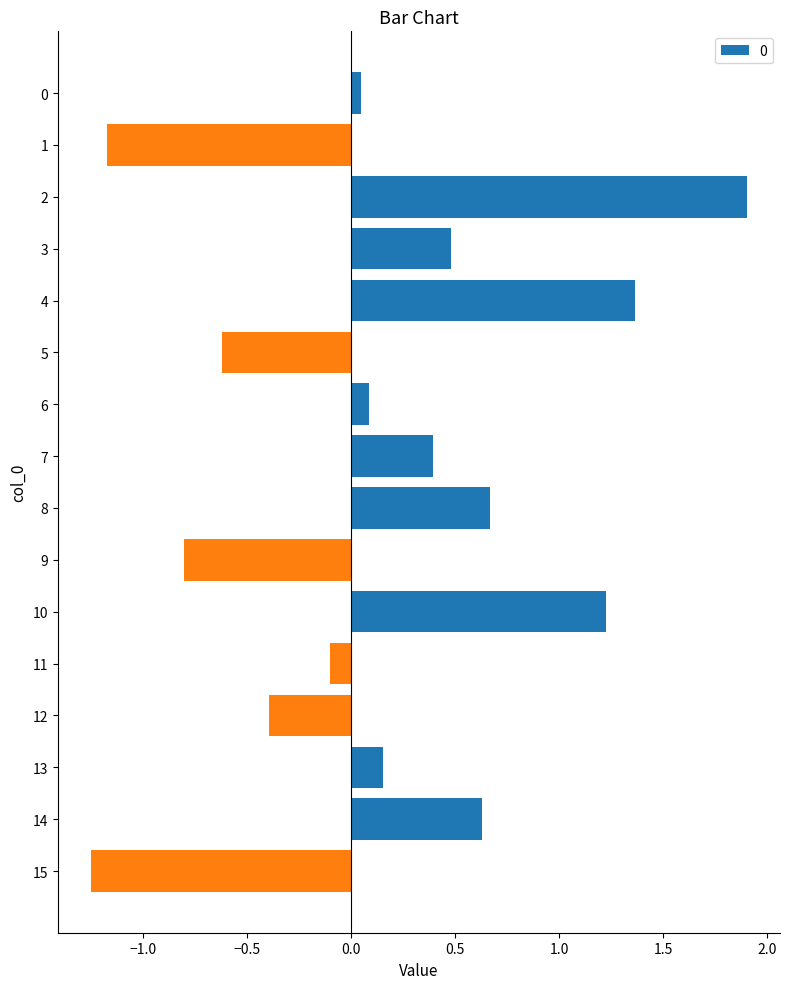

Which category has the lowest value across all series?

15